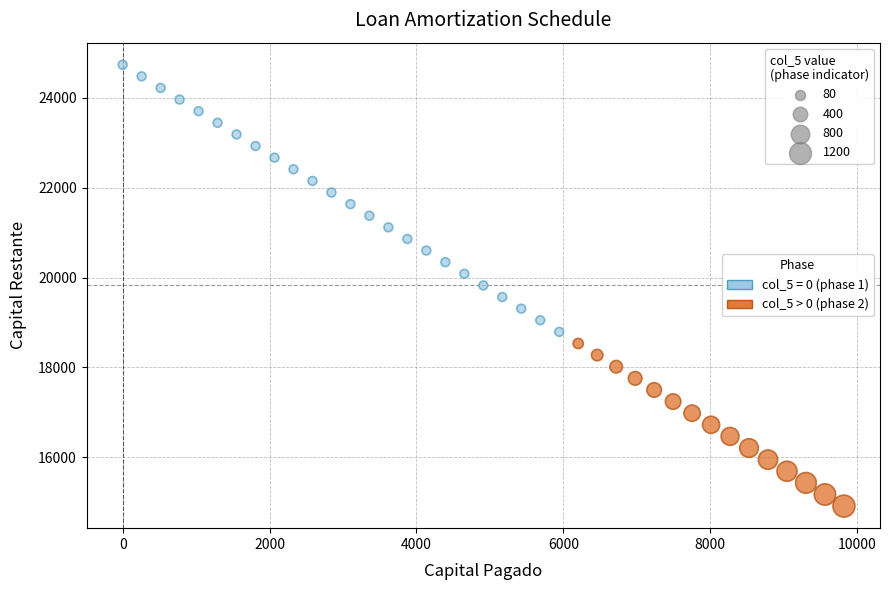

Which series reaches the maximum Y coordinate?

col_5 = 0 (phase 1)